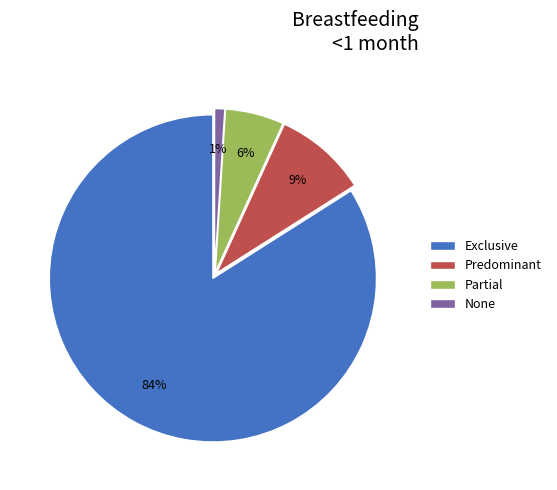

To the nearest percent, what percentage of the pie is Exclusive?

84%